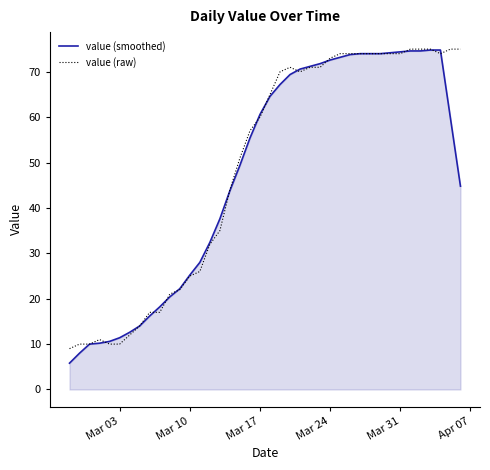

What is the highest value of the value (raw) series?

75.0